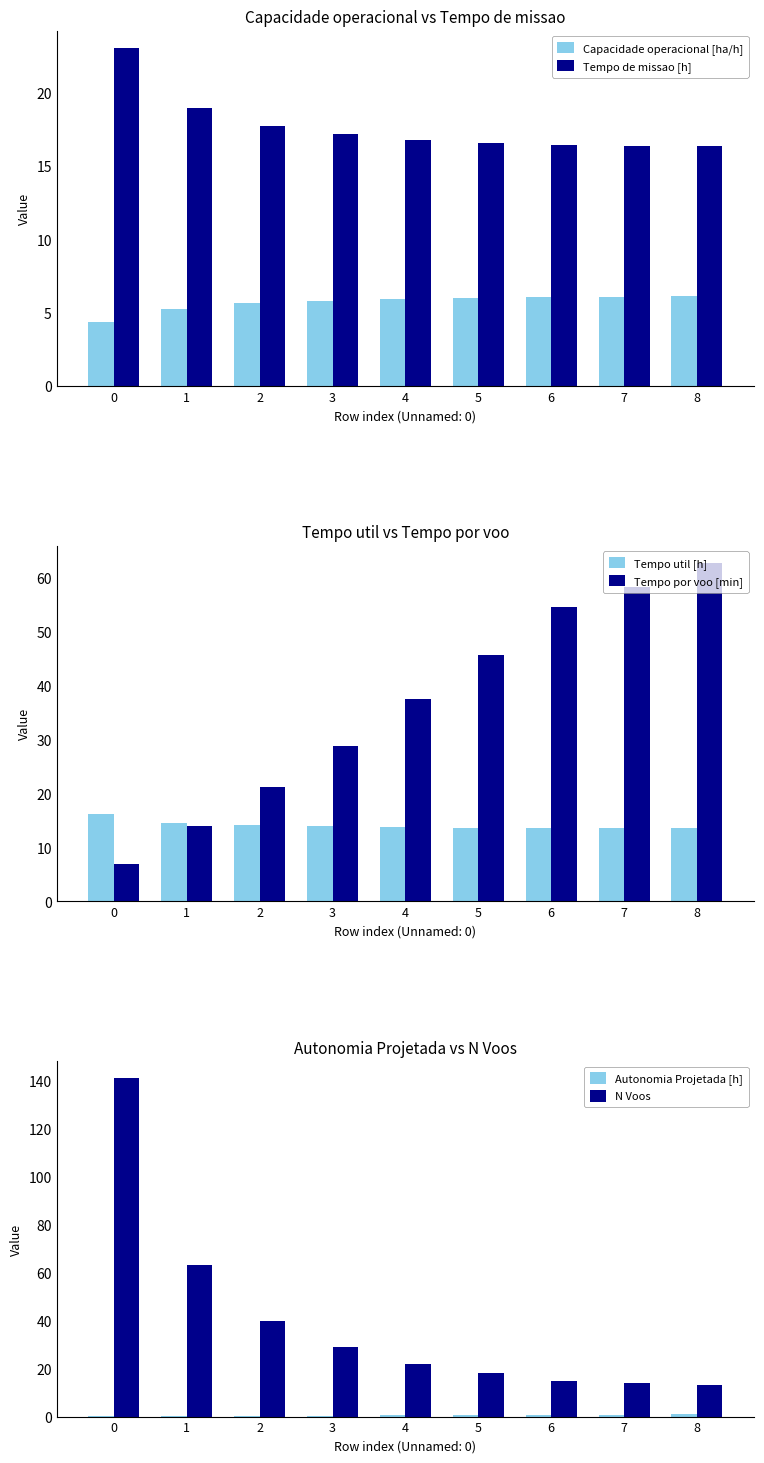

At 6, list the series in order from smallest to largest.

Autonomia Projetada [h], Capacidade operacional [ha/h], Tempo util [h], N Voos, Tempo de missao [h], Tempo por voo [min]